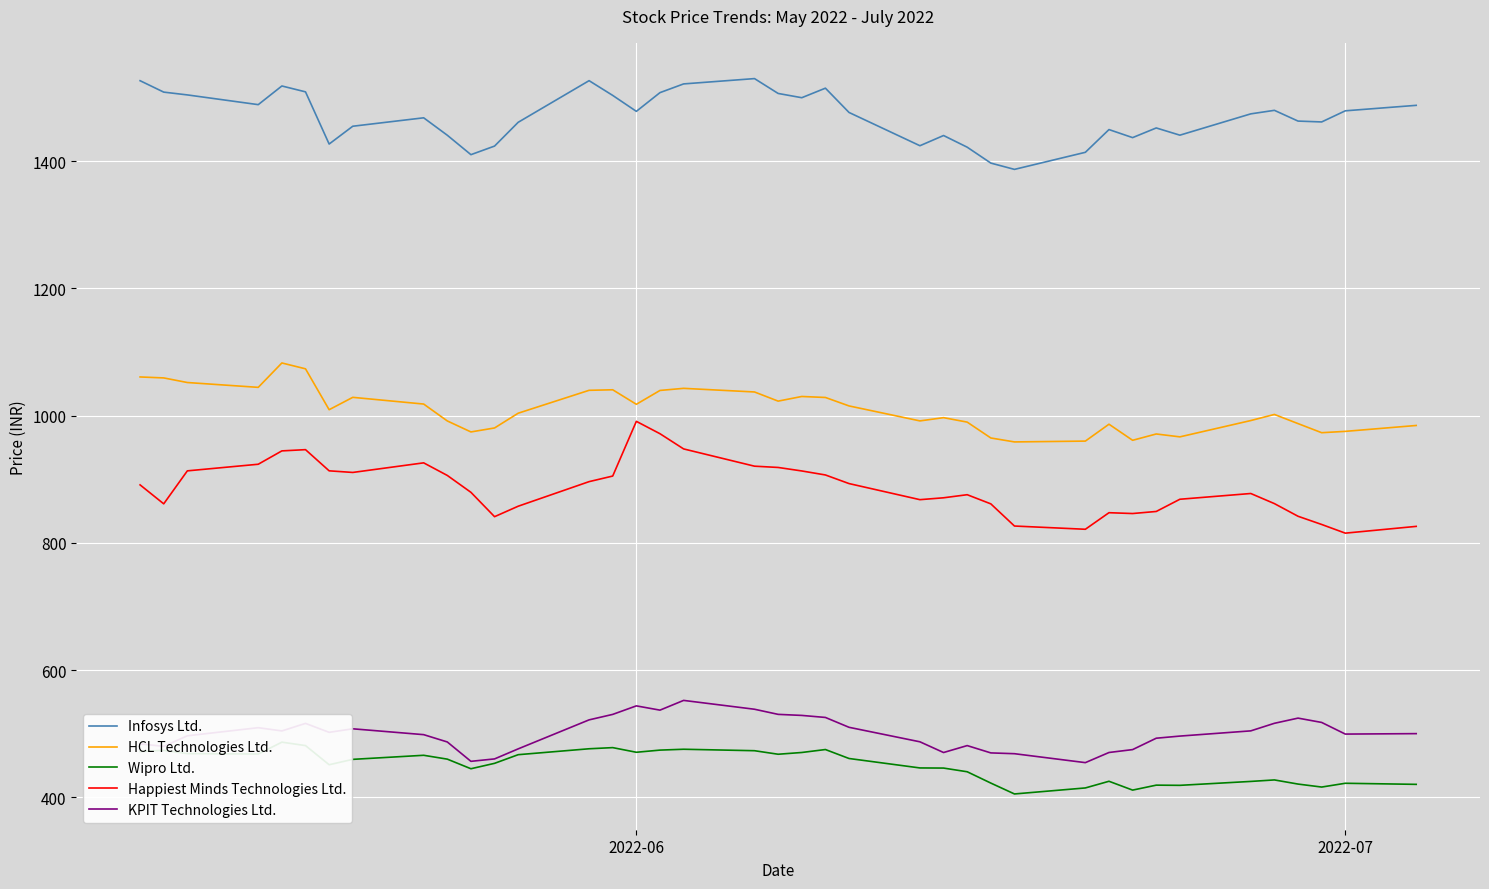

In KPIT Technologies Ltd., how many points are higher than both neighbors (excluding endpoints)?

7